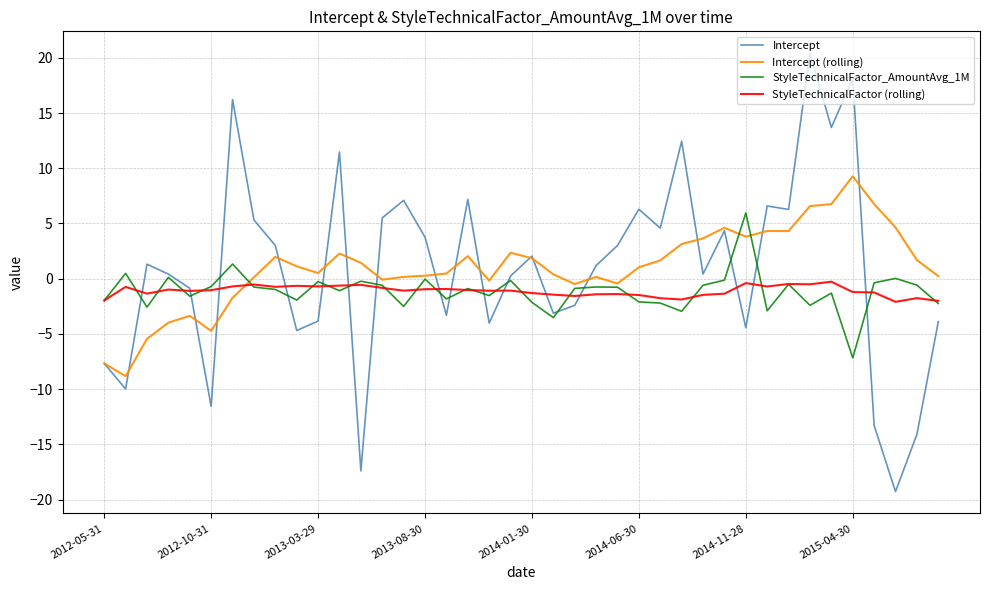

Which series has the widest spread of values?

Intercept